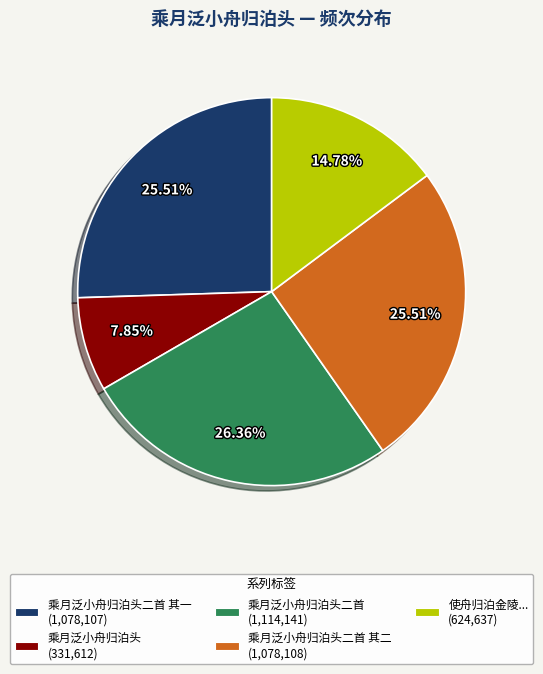

Does any single category account for the majority?

No